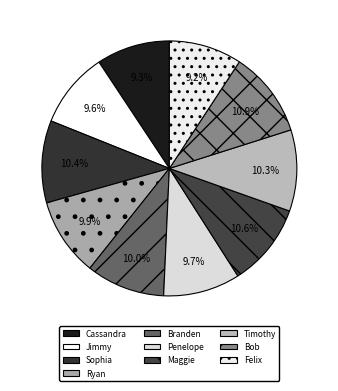

To the nearest percent, what portion does Cassandra represent?

9%